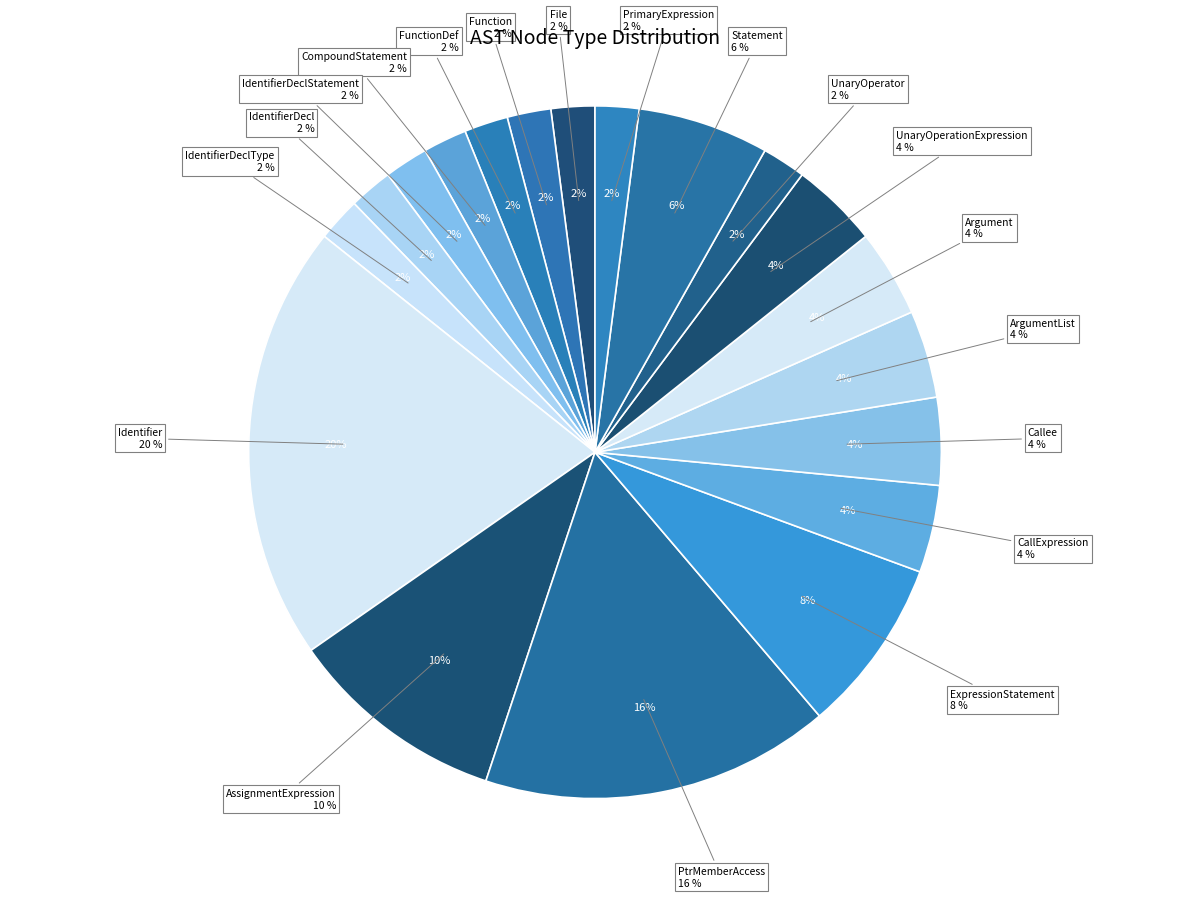

Is it true that Argument is 17% of the pie?

False